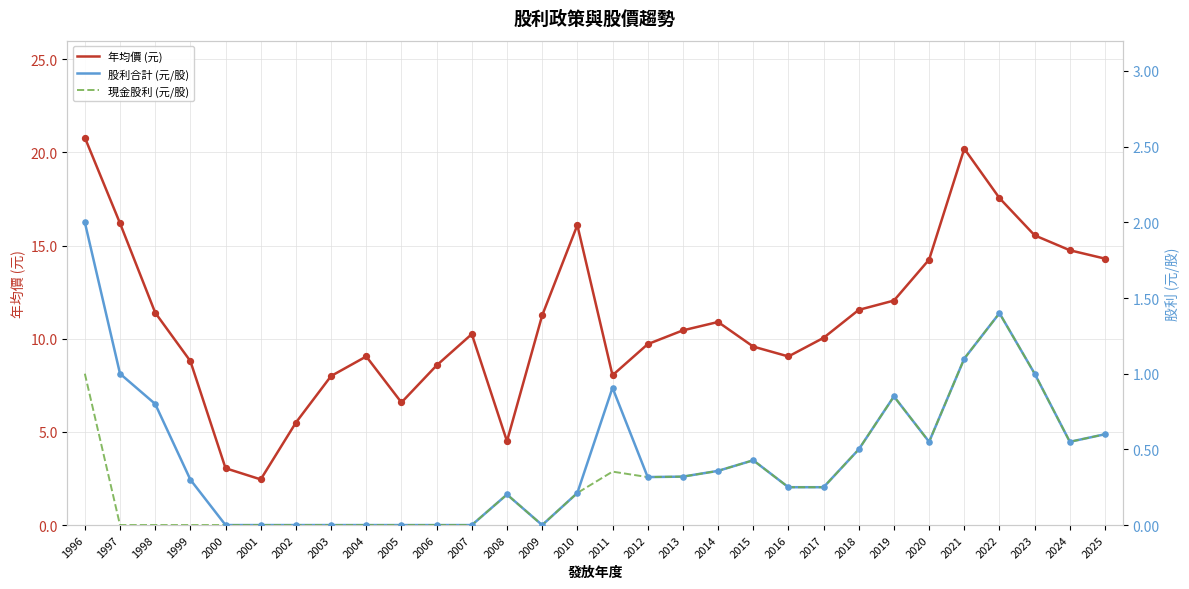

Which series contains the lowest Y value?

股利合計 (元/股)